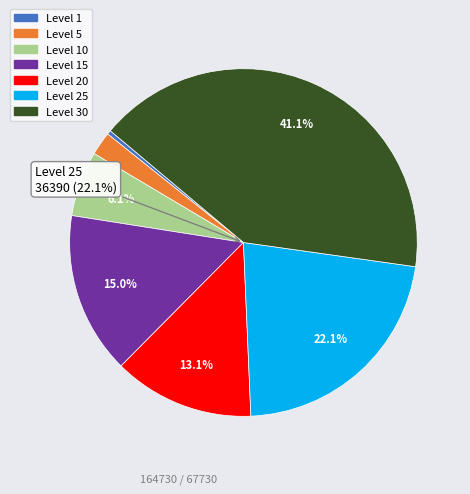

What percentage do Level 5 and Level 15 together represent?

17.2%